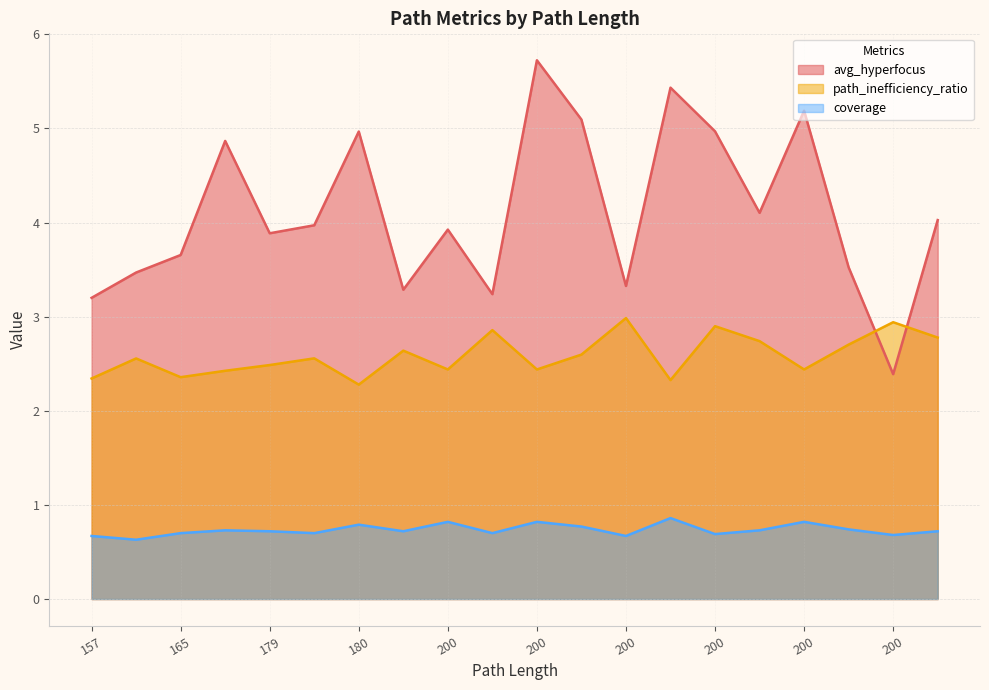

What are all the series names shown in the legend?

avg_hyperfocus, path_inefficiency_ratio, coverage